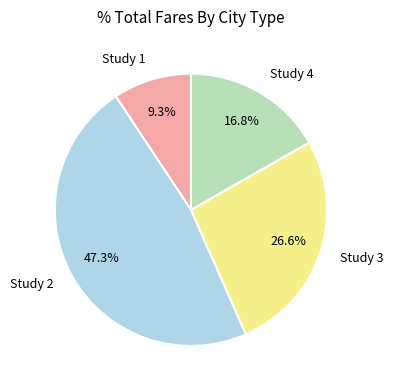

Is Study 2 the majority of the pie?

No